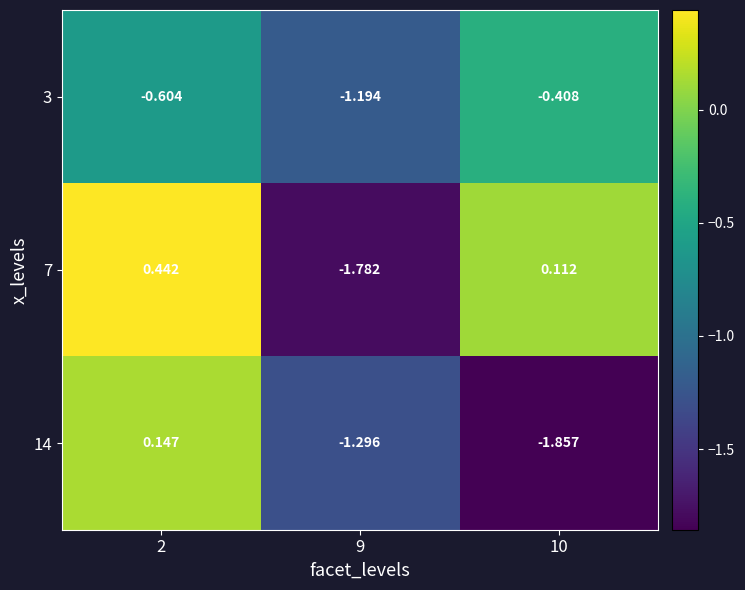

Reading left to right, list all the values displayed in this chart.

3: 2=-0.6	9=-1.2	10=-0.4
7: 2=0.4	9=-1.8	10=0.1
14: 2=0.1	9=-1.3	10=-1.9